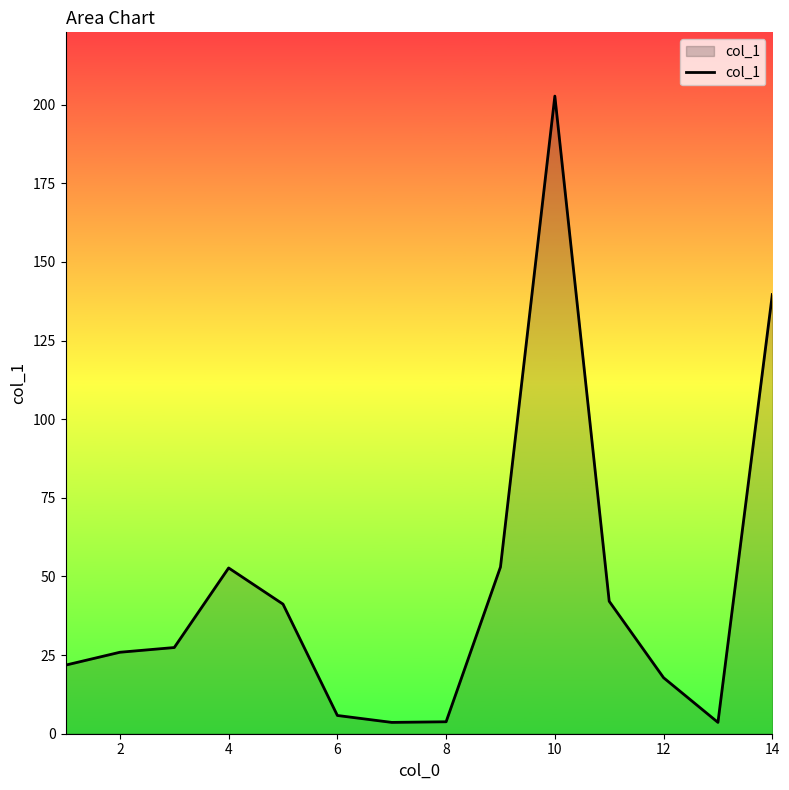

What is the greatest value displayed?

202.7